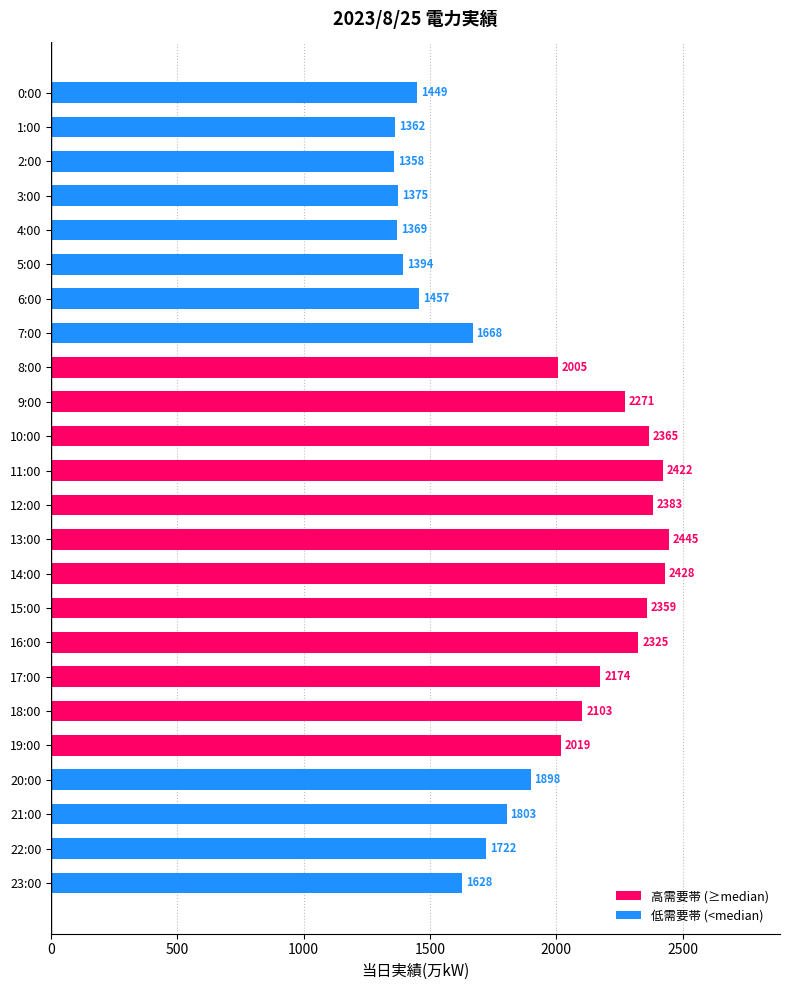

Which series has the largest total across all categories?

高需要帯 (≥median)